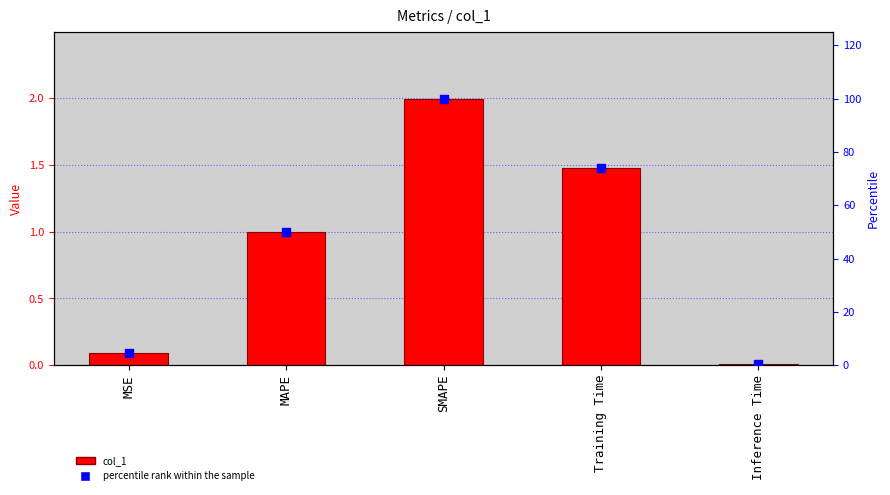

What is the total value across all series at Training Time?

75.3